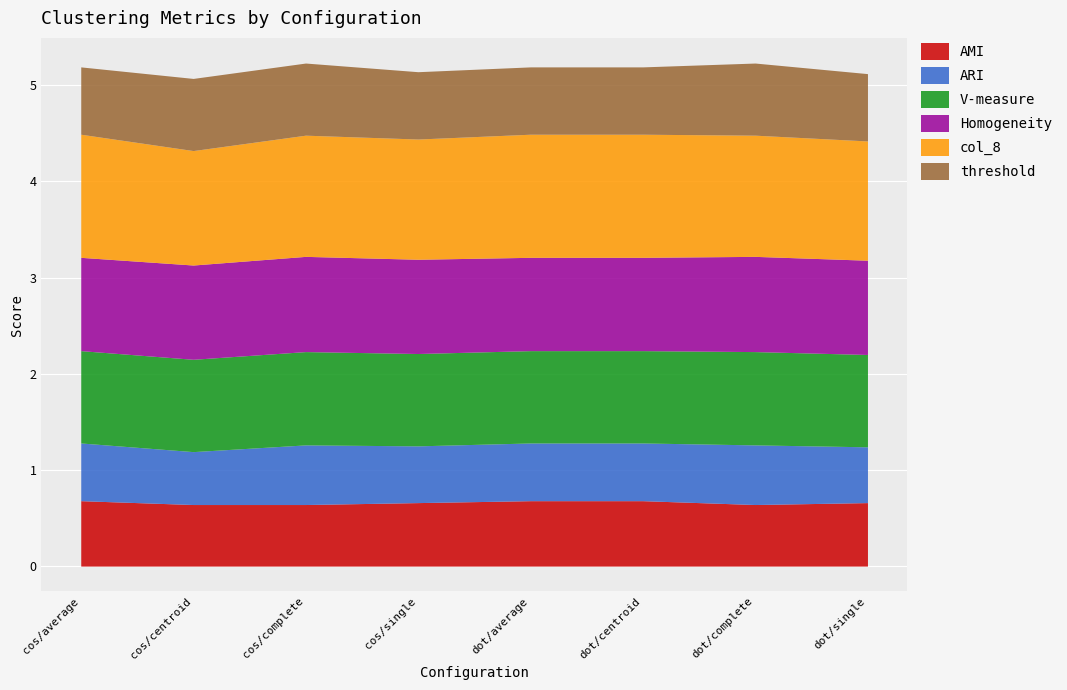

Which series has the largest range (max minus min)?

col_8